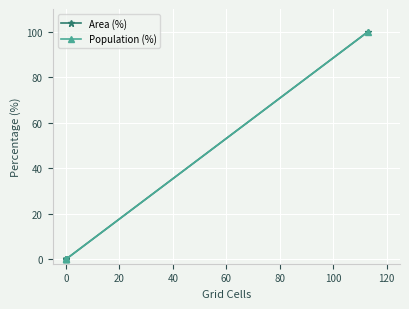

True or false: Population (%) has more than 0 interior local peaks.

False